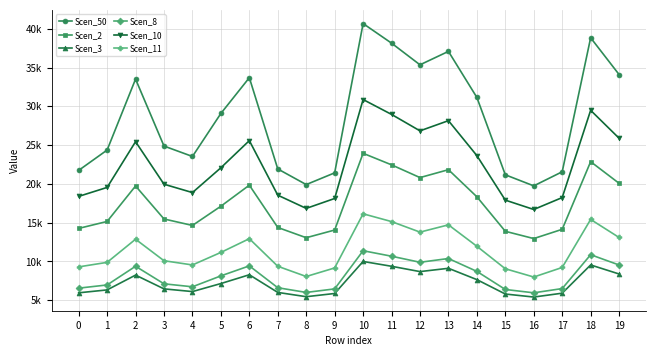

Which series has the largest total across all categories?

Scen_50